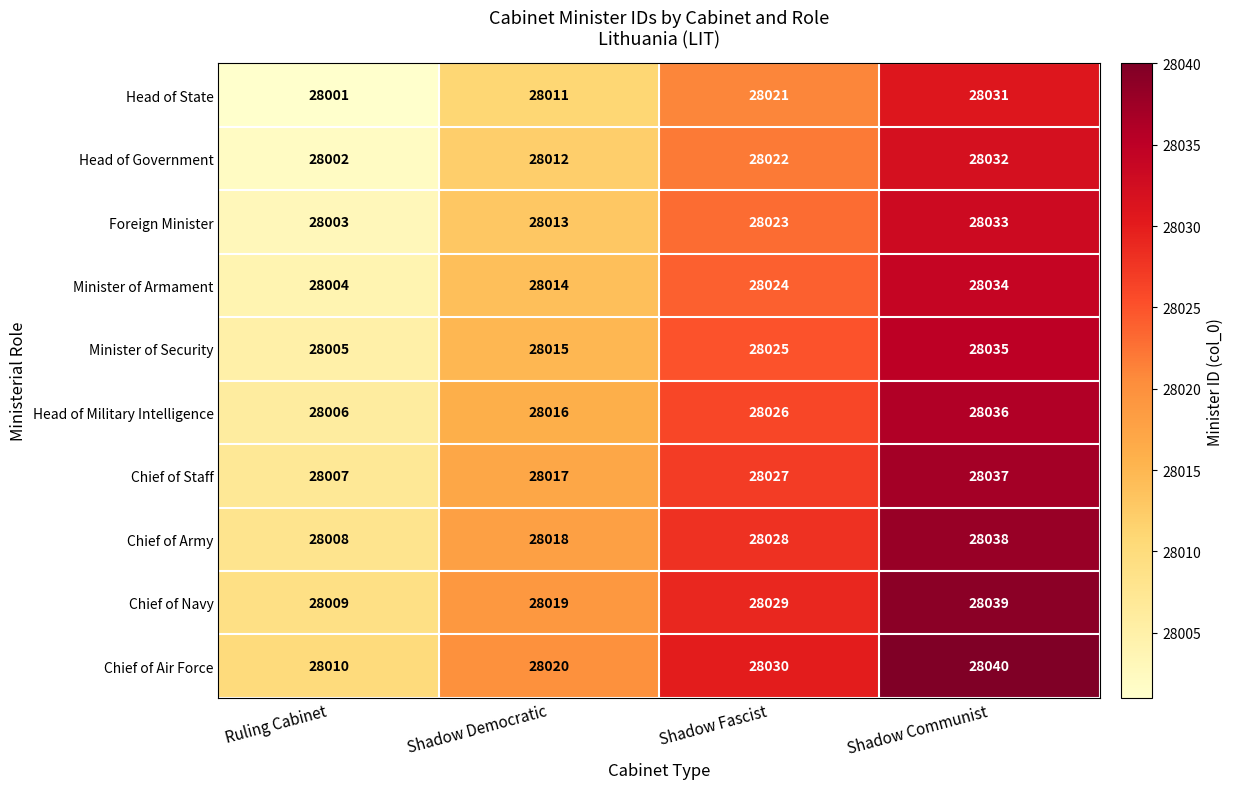

At Shadow Fascist, list the series in order from smallest to largest.

Head of State, Head of Government, Foreign Minister, Minister of Armament, Minister of Security, Head of Military Intelligence, Chief of Staff, Chief of Army, Chief of Navy, Chief of Air Force